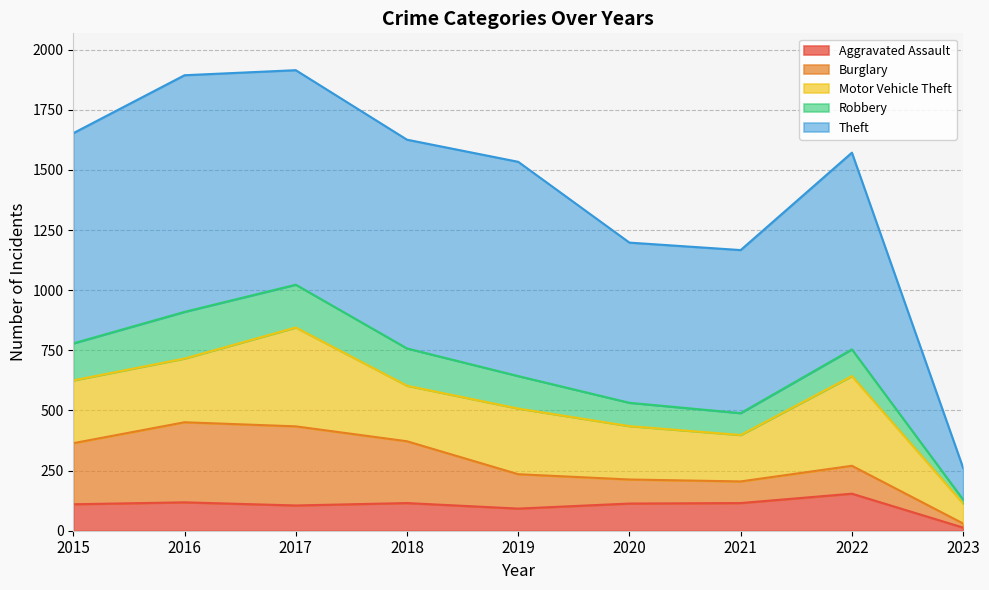

True or false: Robbery and Aggravated Assault cross at least once.

True